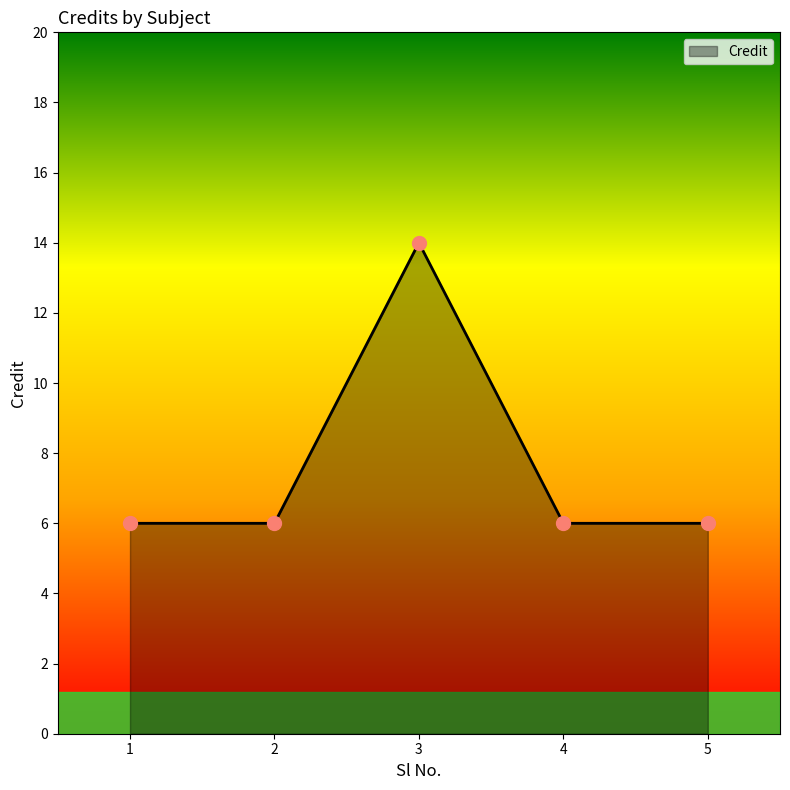

At which category does the data reach its first local peak?

3